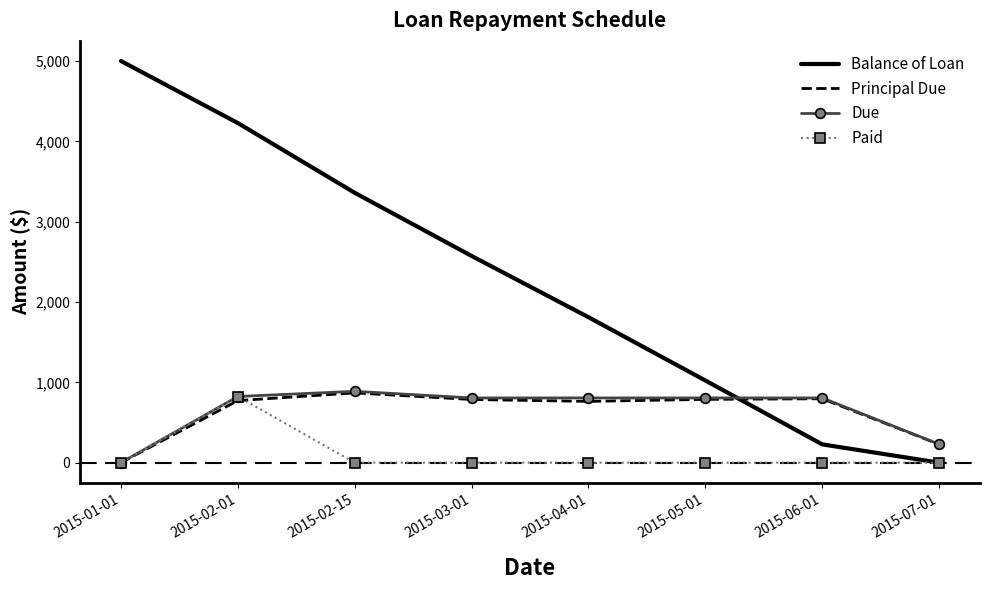

True or false: Balance of Loan and Principal Due cross at least once.

True